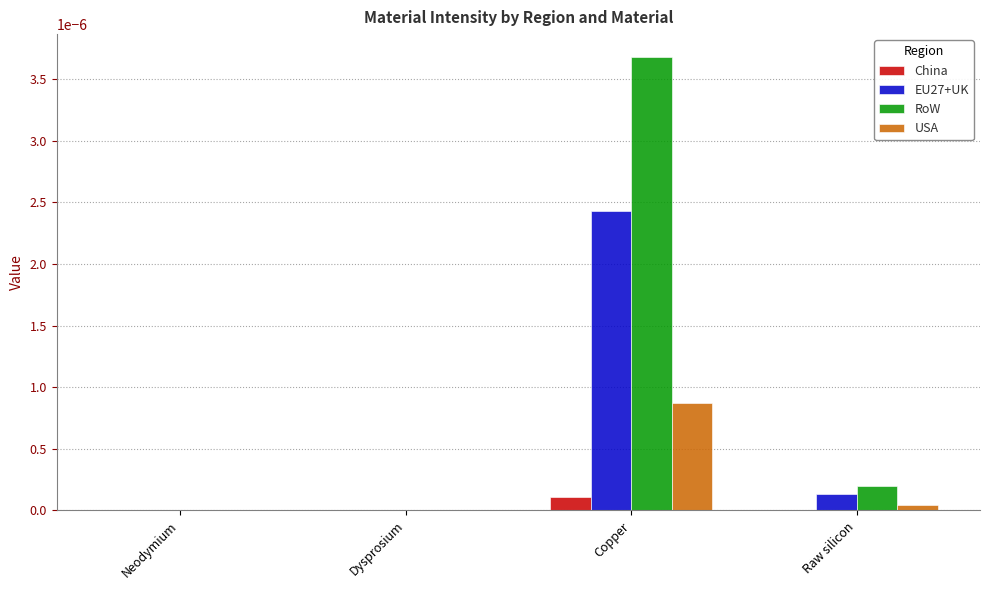

Which series changed the most between Copper and Raw silicon?

RoW